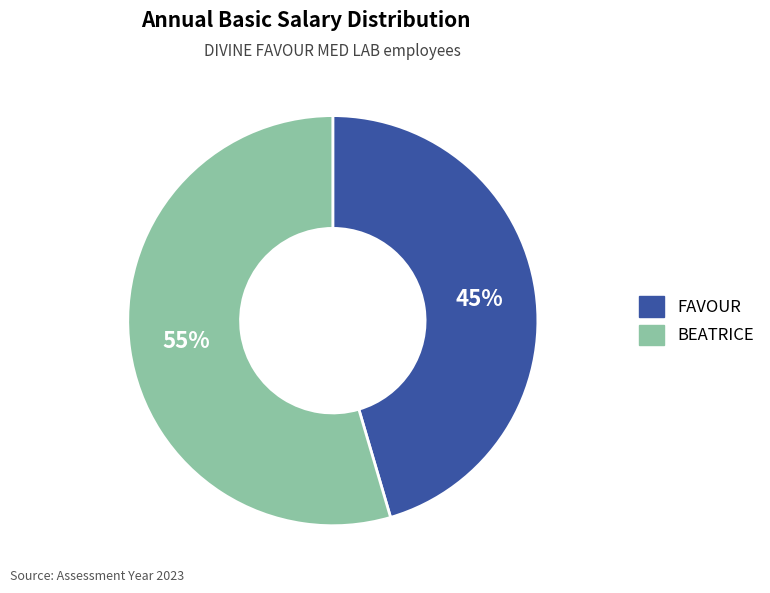

What is the ratio of the value at BEATRICE to the value at FAVOUR?

1.2